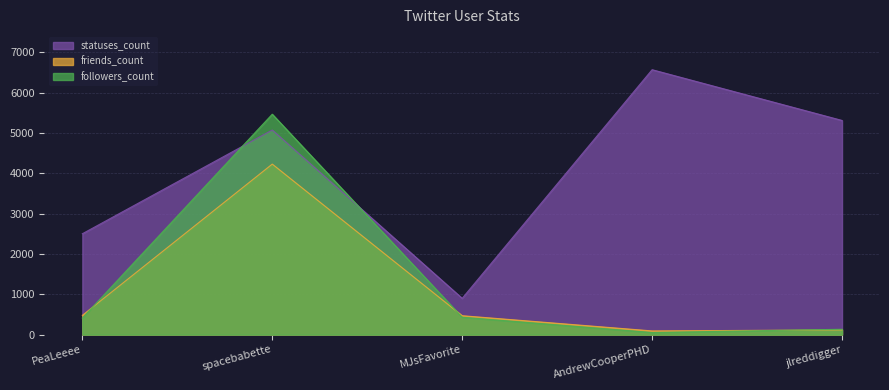

At which label does statuses_count first exceed 5073?

AndrewCooperPHD